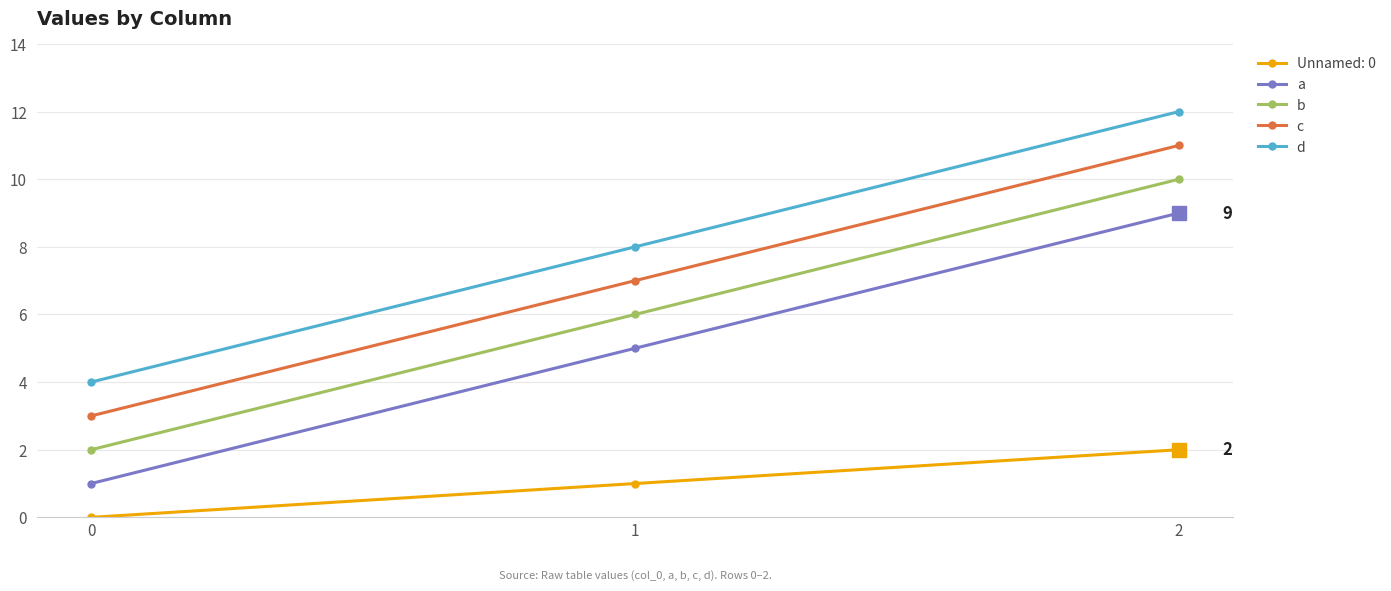

What is the smallest value displayed?

0